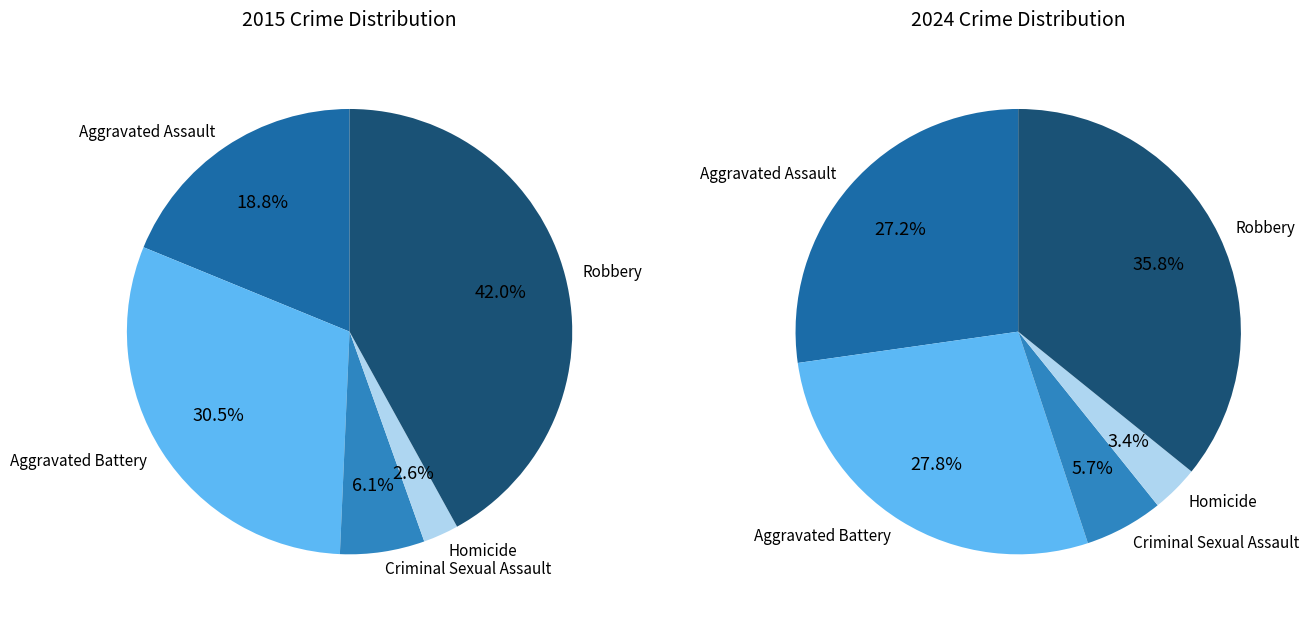

To the nearest percent, what is the combined percentage of Aggravated Battery and Criminal Sexual Assault?

37%